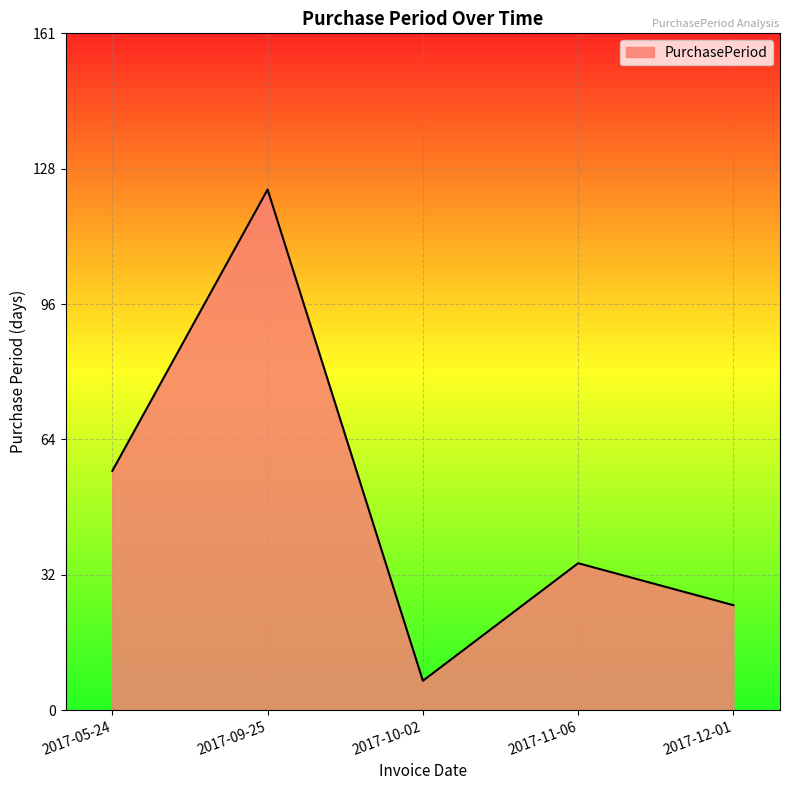

True or false: the data shows 2 at 2017-10-02.

False